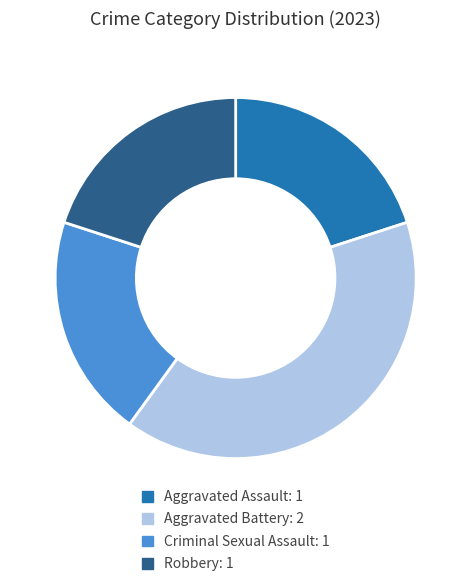

Is there a majority slice in this chart?

No